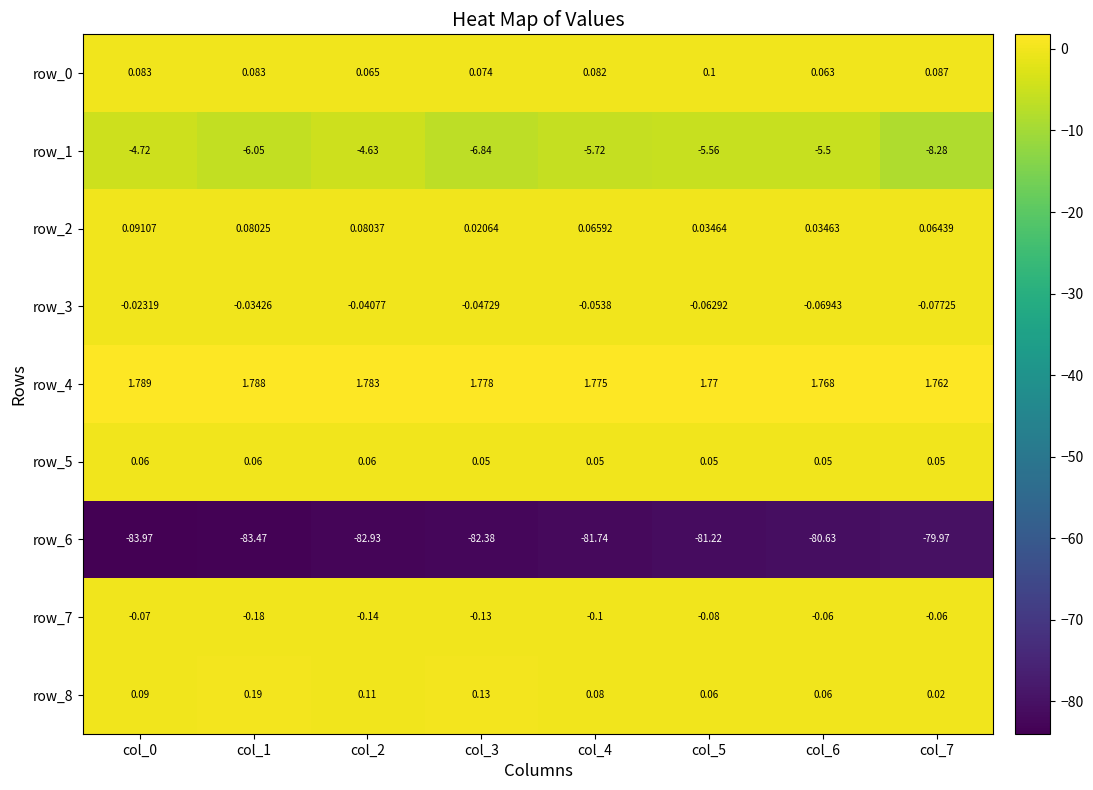

What is the difference between the maximum and minimum values in the row_6 series?

4.0